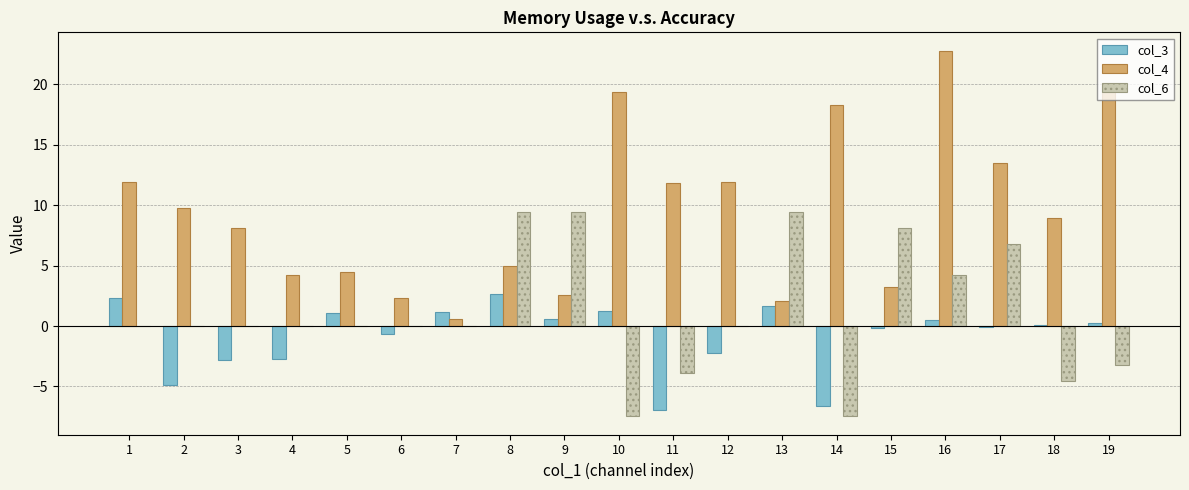

Are the bars horizontal?

No